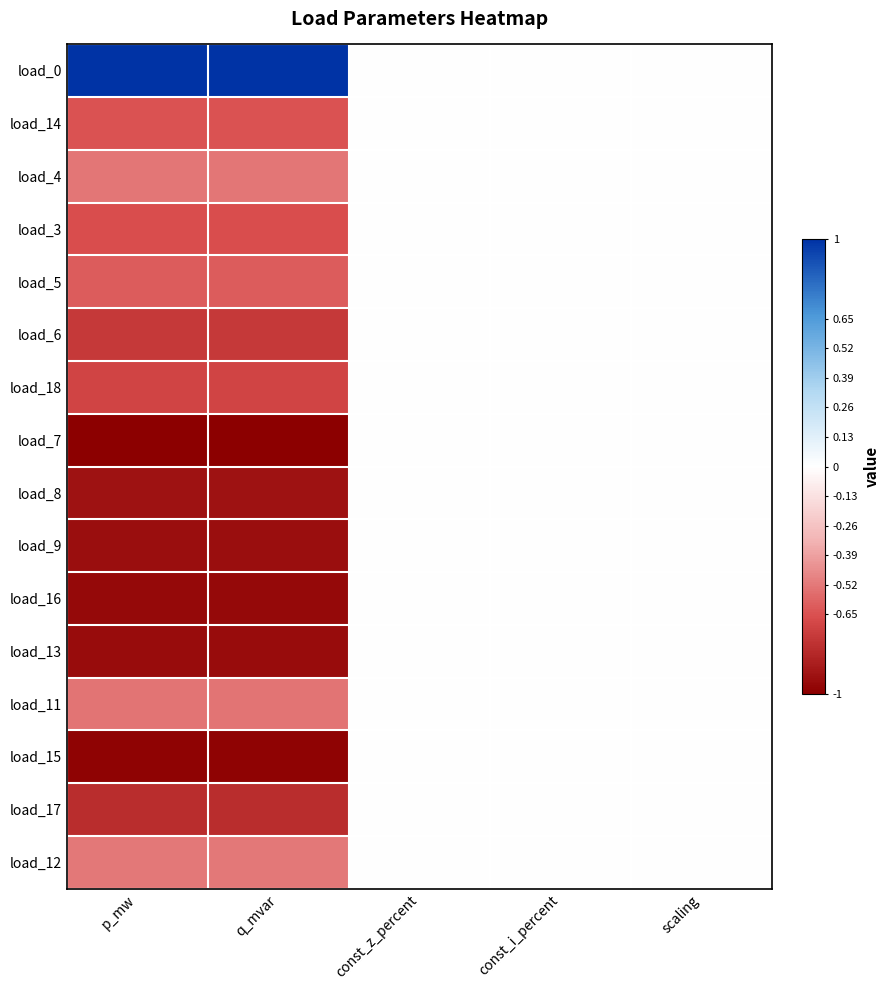

Reading left to right, transcribe all the data shown in this chart.

load_0: p_mw=1.0	q_mvar=1.0	const_z_percent=0.0	const_i_percent=0.0	scaling=0.0
load_14: p_mw=-0.6	q_mvar=-0.6	const_z_percent=0.0	const_i_percent=0.0	scaling=0.0
load_4: p_mw=-0.5	q_mvar=-0.5	const_z_percent=0.0	const_i_percent=0.0	scaling=0.0
load_3: p_mw=-0.7	q_mvar=-0.7	const_z_percent=0.0	const_i_percent=0.0	scaling=0.0
load_5: p_mw=-0.6	q_mvar=-0.6	const_z_percent=0.0	const_i_percent=0.0	scaling=0.0
load_6: p_mw=-0.7	q_mvar=-0.7	const_z_percent=0.0	const_i_percent=0.0	scaling=0.0
load_18: p_mw=-0.7	q_mvar=-0.7	const_z_percent=0.0	const_i_percent=0.0	scaling=0.0
load_7: p_mw=-1.0	q_mvar=-1.0	const_z_percent=0.0	const_i_percent=0.0	scaling=0.0
load_8: p_mw=-0.9	q_mvar=-0.9	const_z_percent=0.0	const_i_percent=0.0	scaling=0.0
load_9: p_mw=-0.9	q_mvar=-0.9	const_z_percent=0.0	const_i_percent=0.0	scaling=0.0
load_16: p_mw=-1.0	q_mvar=-1.0	const_z_percent=0.0	const_i_percent=0.0	scaling=0.0
load_13: p_mw=-0.9	q_mvar=-0.9	const_z_percent=0.0	const_i_percent=0.0	scaling=0.0
load_11: p_mw=-0.5	q_mvar=-0.5	const_z_percent=0.0	const_i_percent=0.0	scaling=0.0
load_15: p_mw=-1.0	q_mvar=-1.0	const_z_percent=0.0	const_i_percent=0.0	scaling=0.0
load_17: p_mw=-0.8	q_mvar=-0.8	const_z_percent=0.0	const_i_percent=0.0	scaling=0.0
load_12: p_mw=-0.5	q_mvar=-0.5	const_z_percent=0.0	const_i_percent=0.0	scaling=0.0